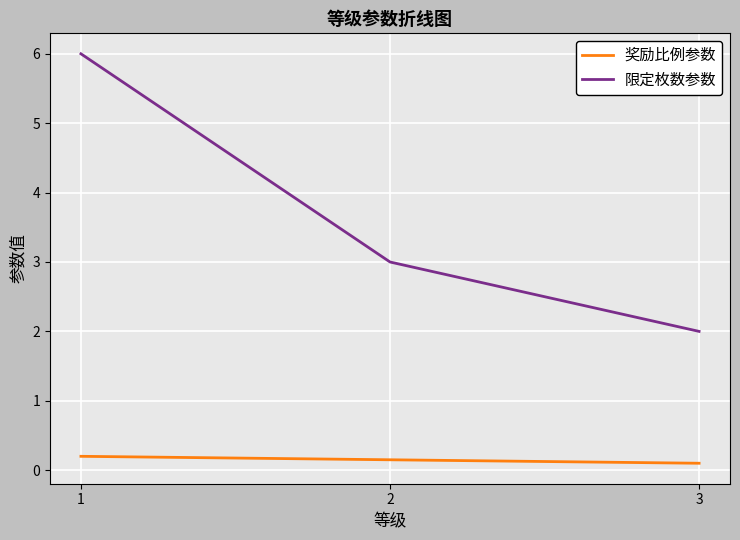

Does the chart have visible grid lines?

Yes